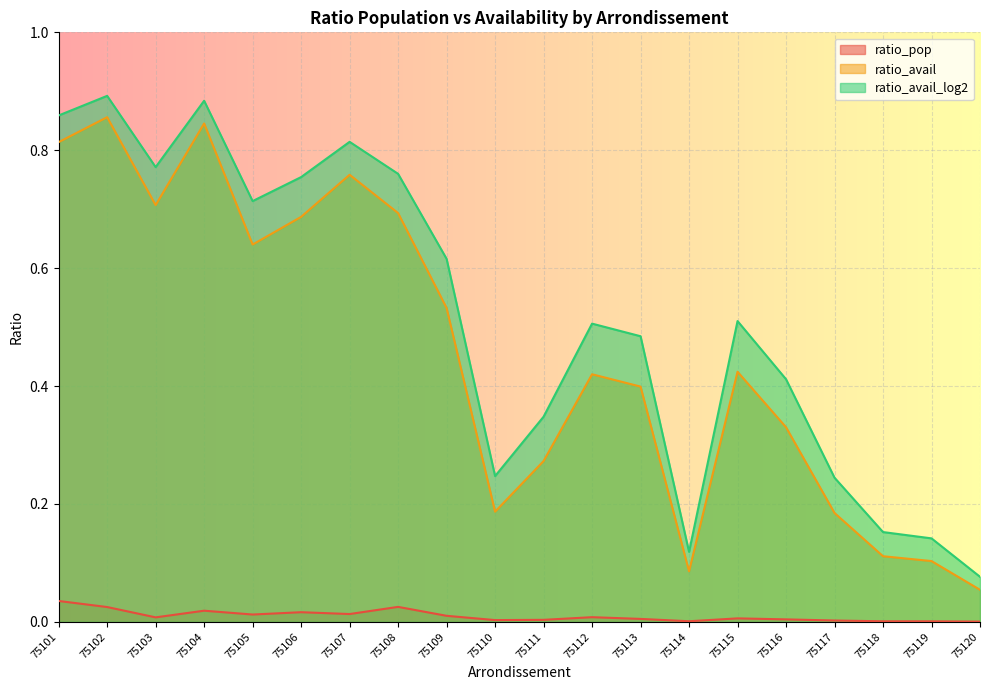

True or false: ratio_avail and ratio_avail_log2 cross at least once.

False